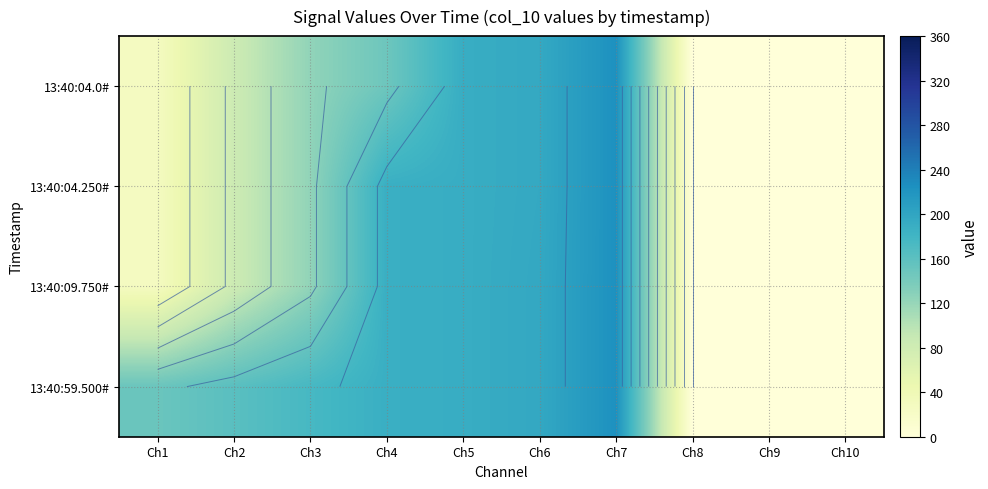

List the series in order of their peak value, lowest first.

13:40:04.0#, 13:40:04.250#, 13:40:09.750#, 13:40:59.500#